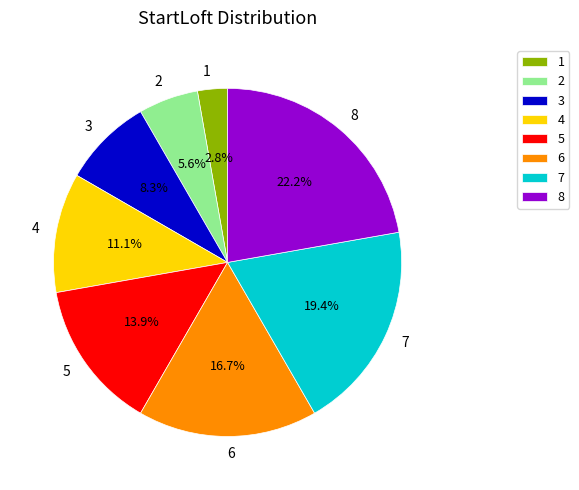

To the nearest percent, what is the average slice percentage?

12%